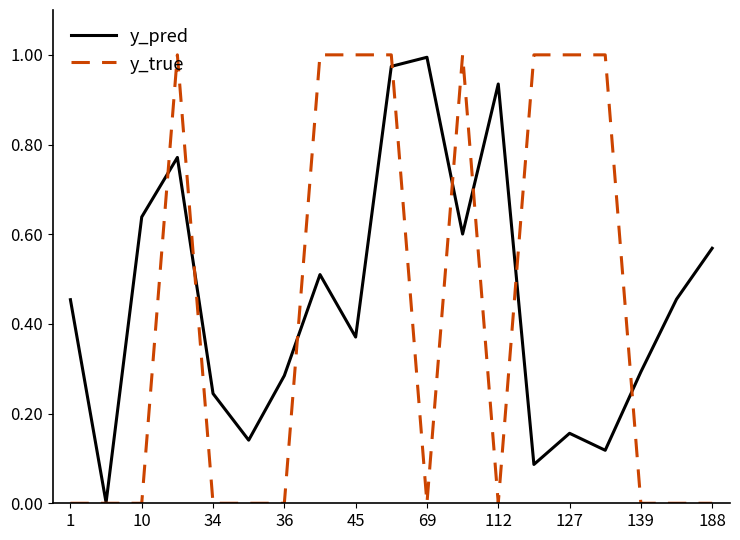

Which series has the largest range (max minus min)?

y_true